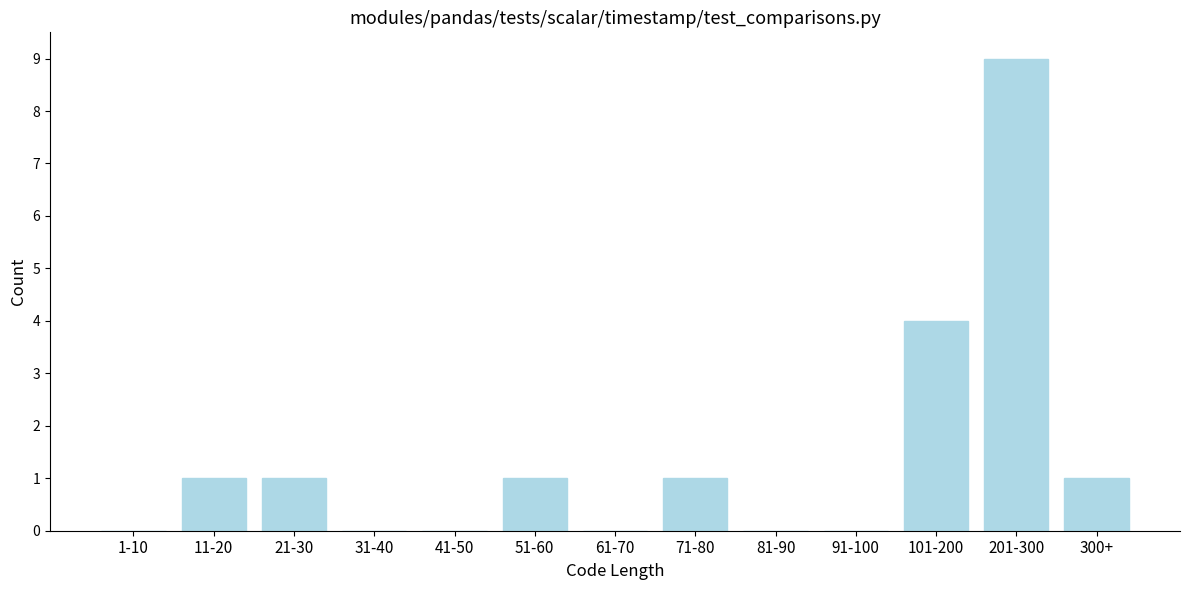

Reading left to right, transcribe all the data shown in this chart.

1-10=0	11-20=1	21-30=1	31-40=0	41-50=0	51-60=1	61-70=0	71-80=1	81-90=0	91-100=0	101-200=4	201-300=9	300+=1